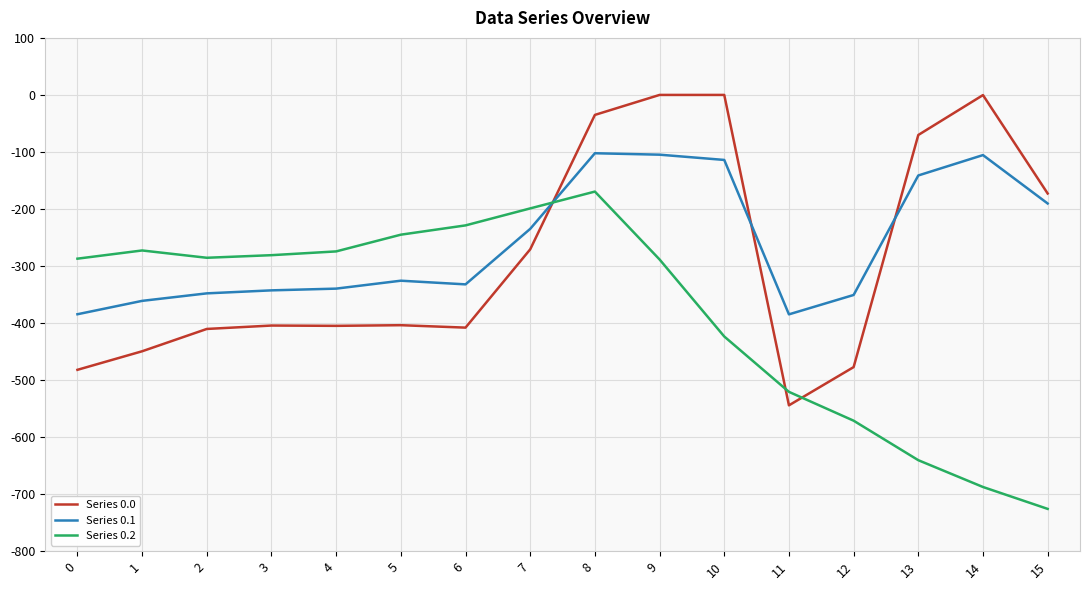

True or false: Series 0.2 has a value of -169.9 at 9.

False